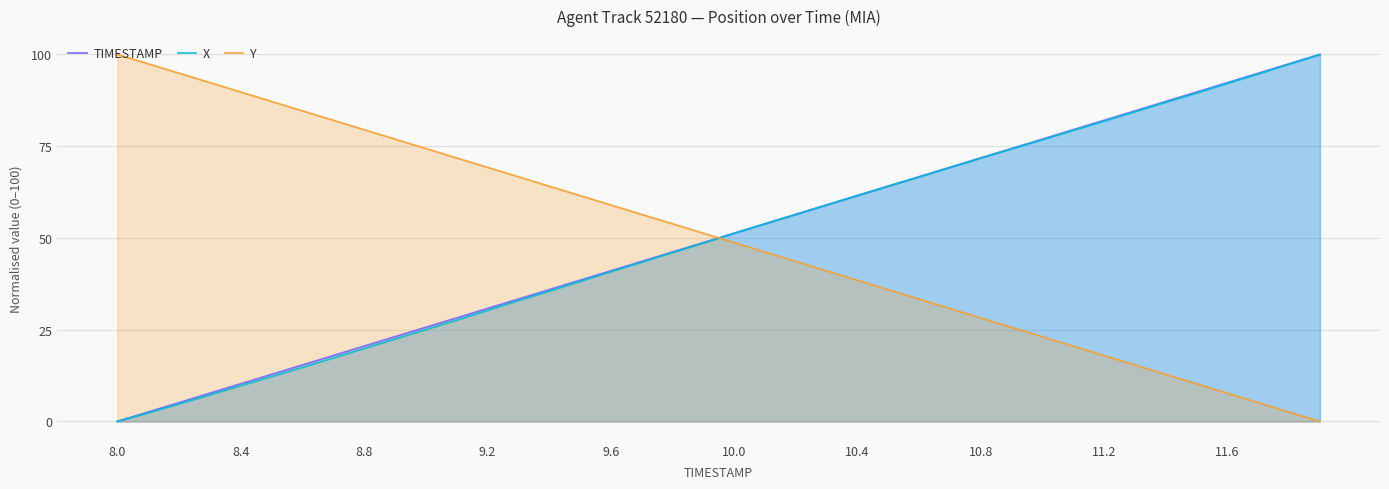

Which series has the largest total across all categories?

Y